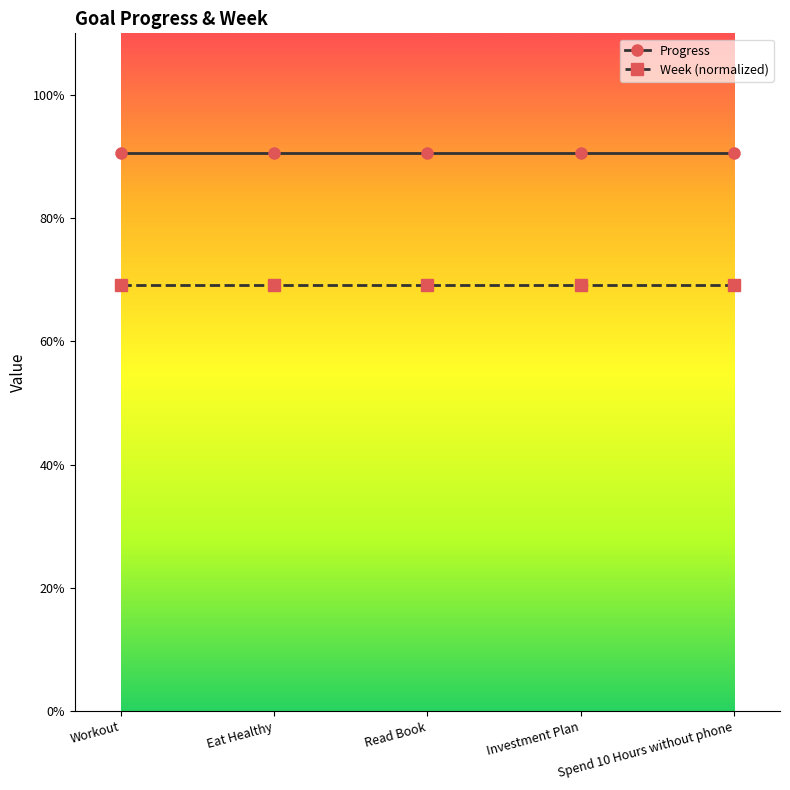

Does the chart have visible grid lines?

No